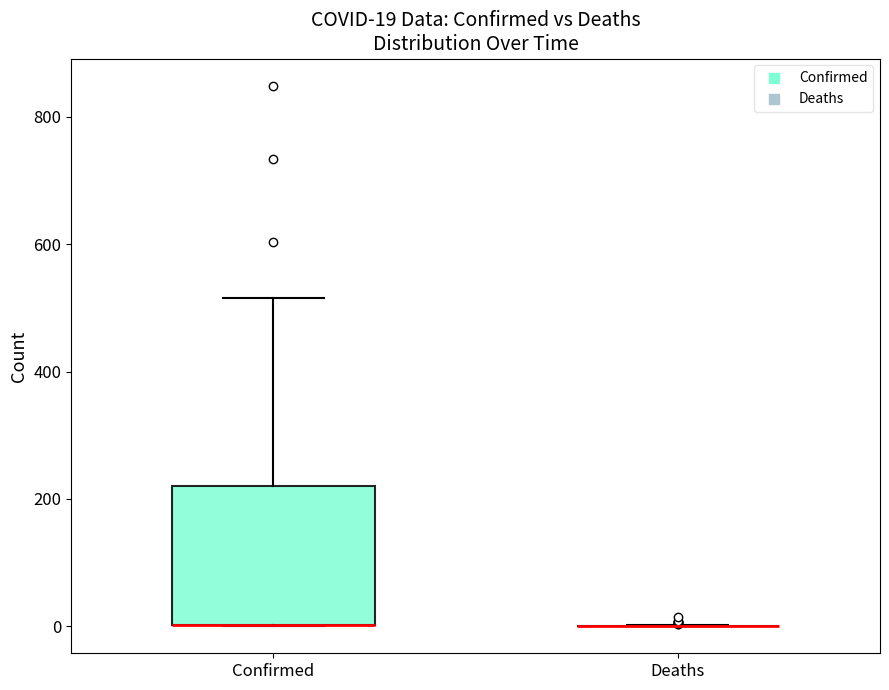

Which box is the tallest, from its lower edge to its upper edge?

Confirmed